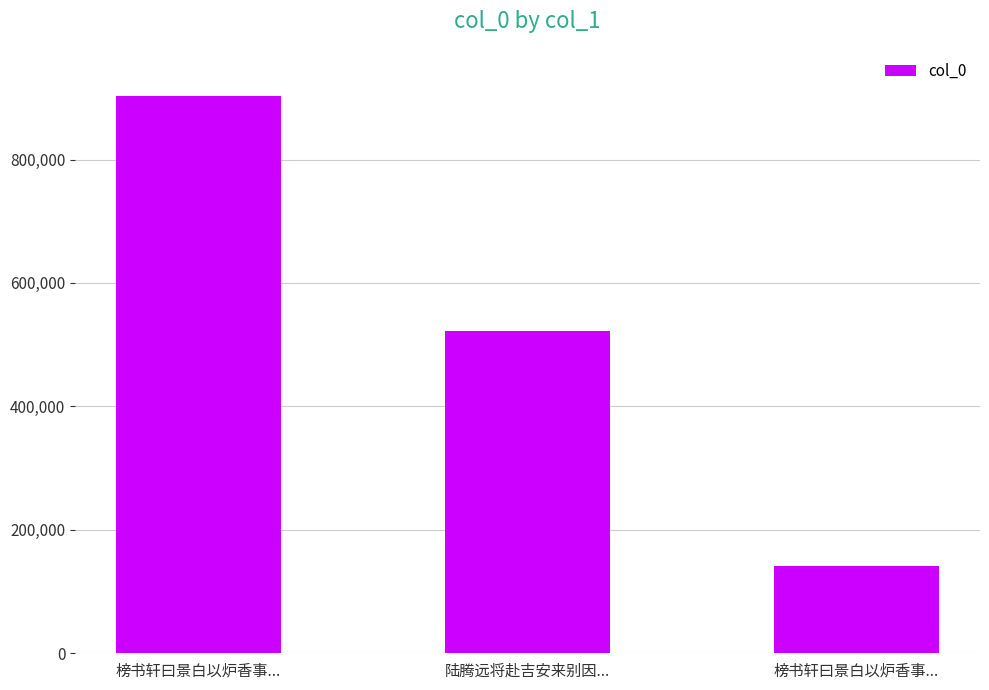

How many values are below 521960?

1